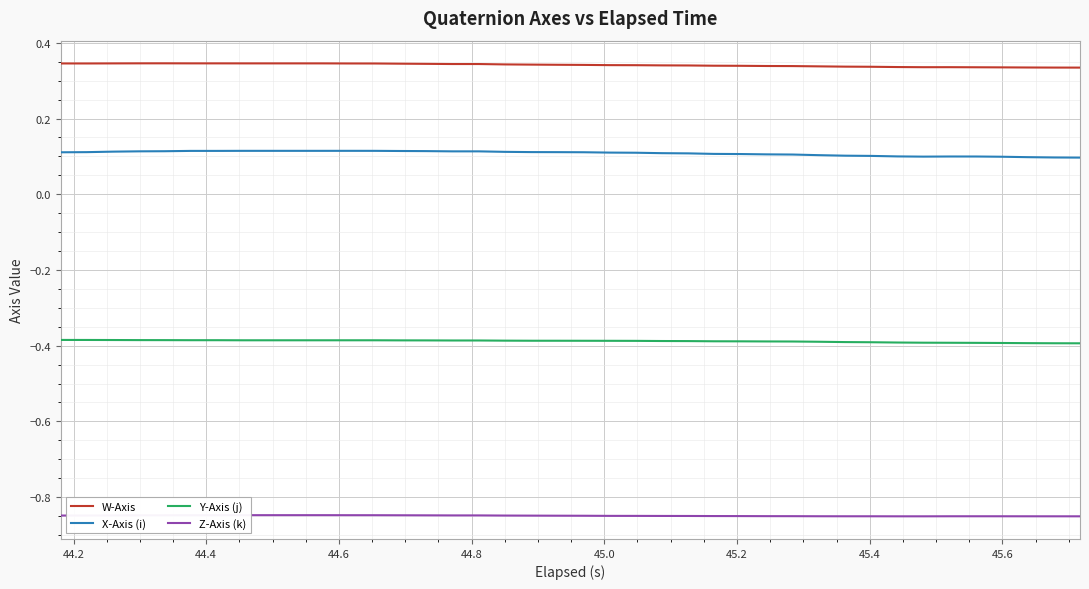

True or false: X-Axis (i) and Y-Axis (j) intersect in this chart.

False